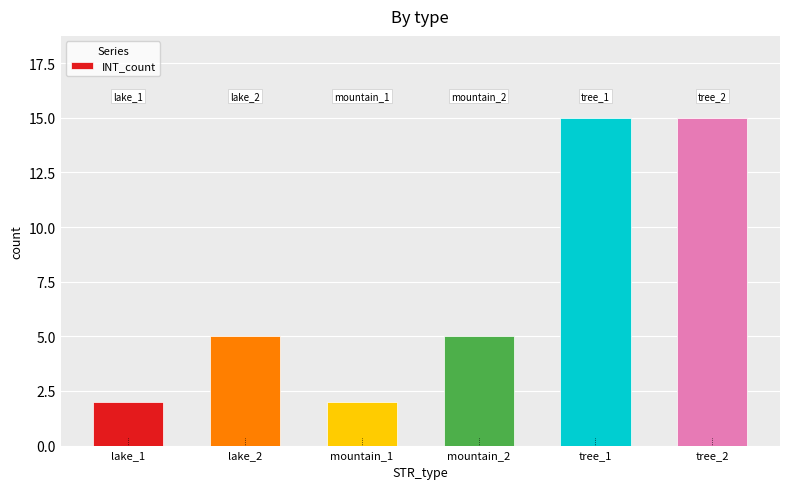

How many values are between 2 and 15?

6